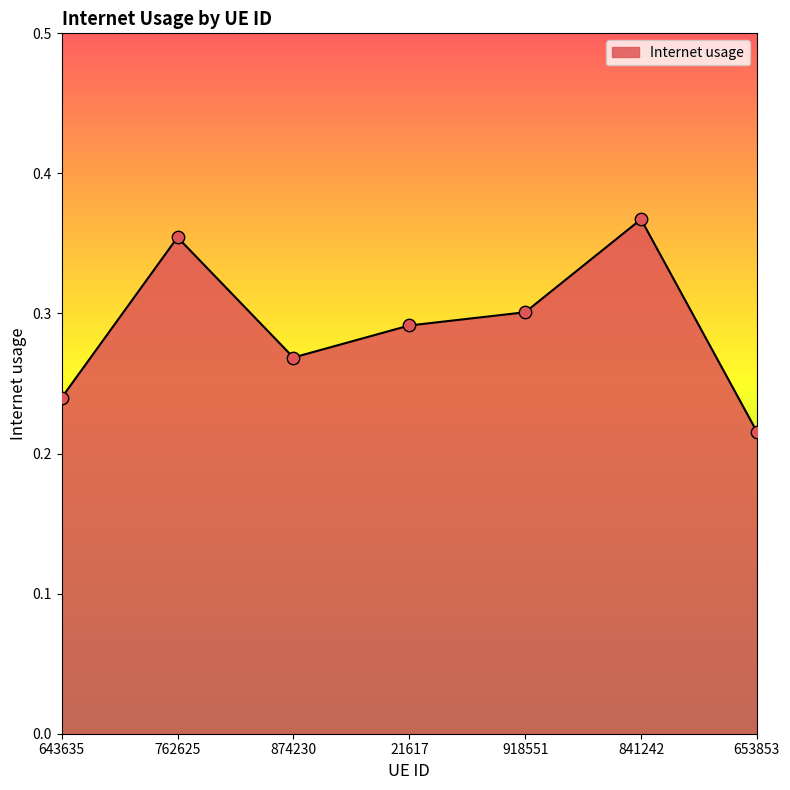

Between 874230 and 643635, which is larger?

874230